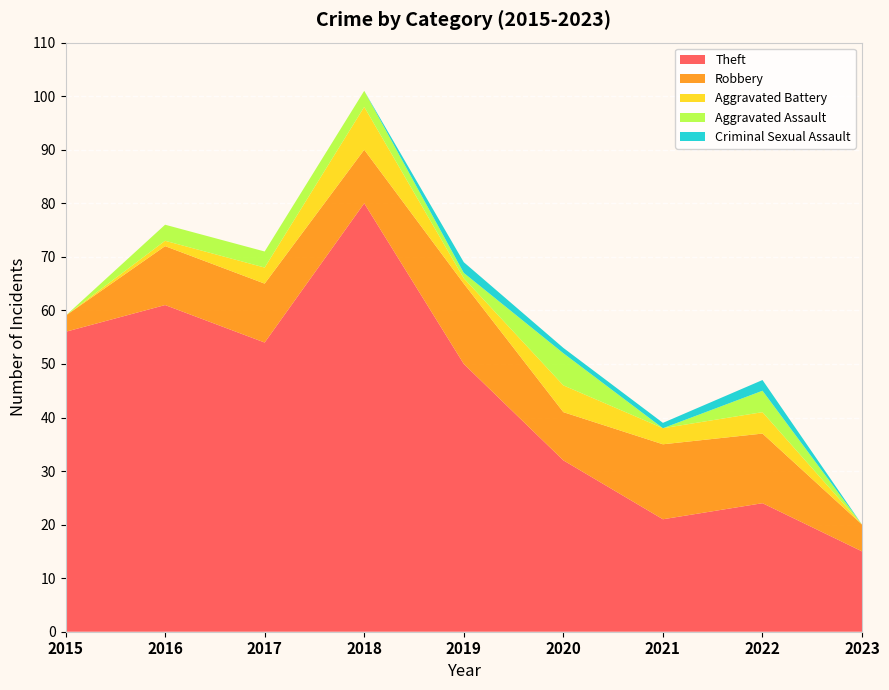

Reading right to left, transcribe all the data shown in this chart.

Theft: 15	24	21	32	50	80	54	61	56
Robbery: 5	13	14	9	15	10	11	11	3
Aggravated Battery: 0	4	3	5	1	8	3	1	0
Aggravated Assault: 0	4	0	6	1	3	3	3	0
Criminal Sexual Assault: 0	2	1	1	2	0	0	0	0